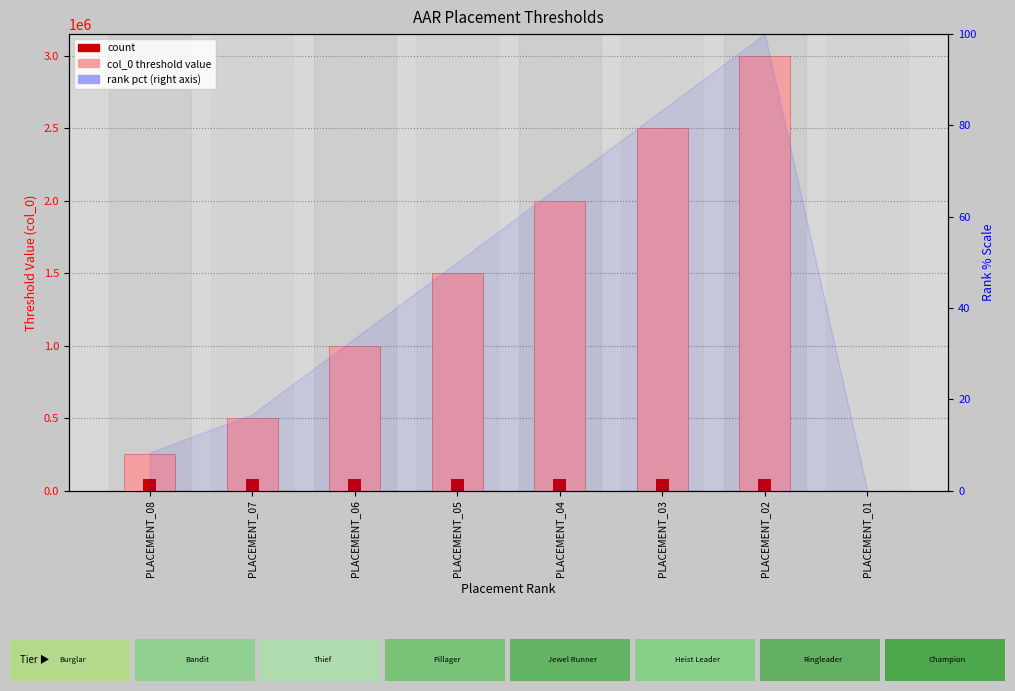

What is the average value of the col_0 threshold series?

1343749.1